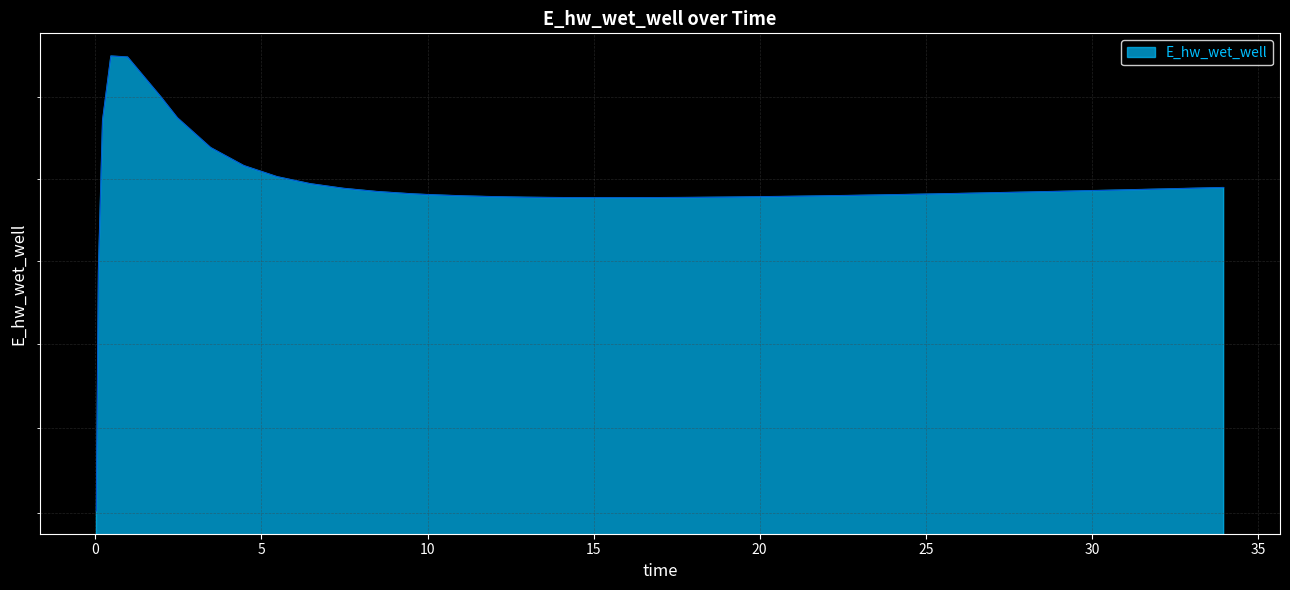

What is the minimum value shown in the chart?

129021.3